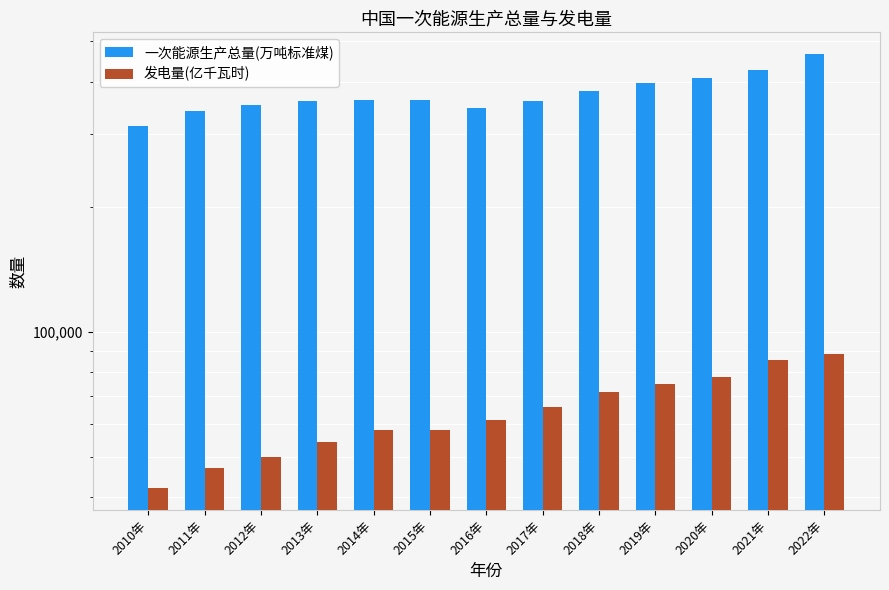

What is the spread (max minus min) of values at 2022年?

377512.9